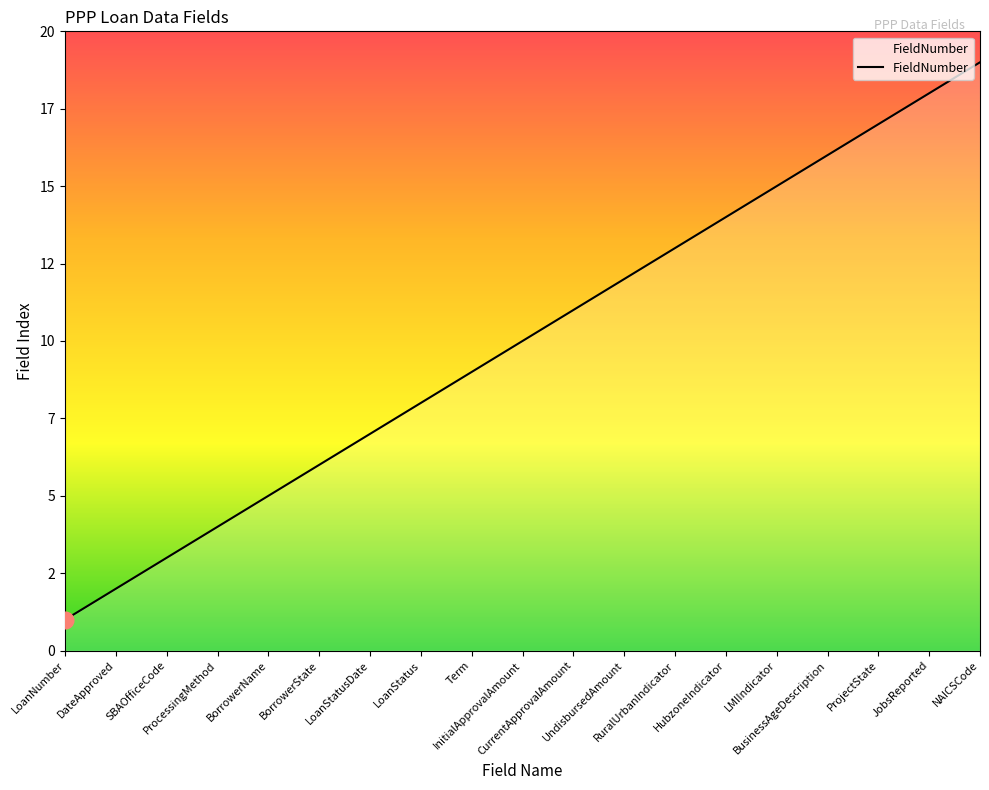

Does the chart display data point markers on the line(s)?

No